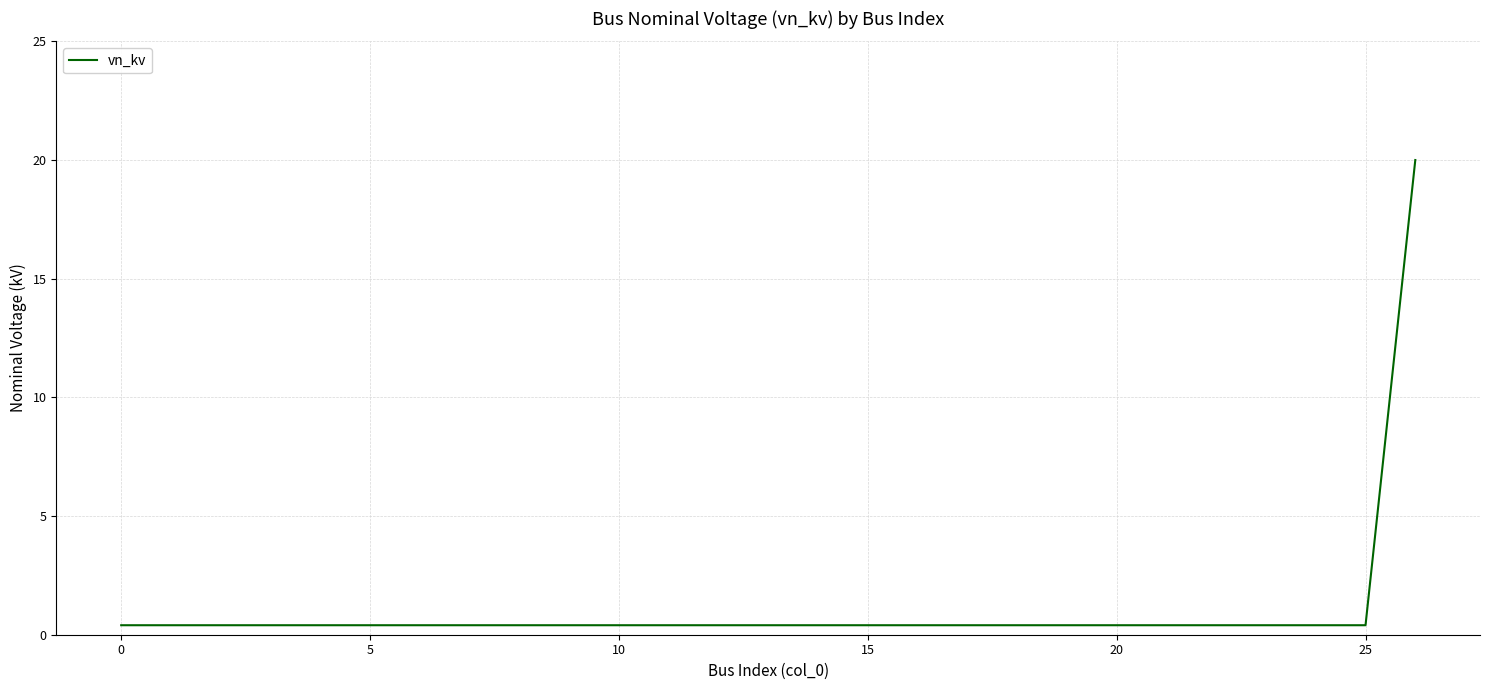

How many lines are shown in the chart?

1